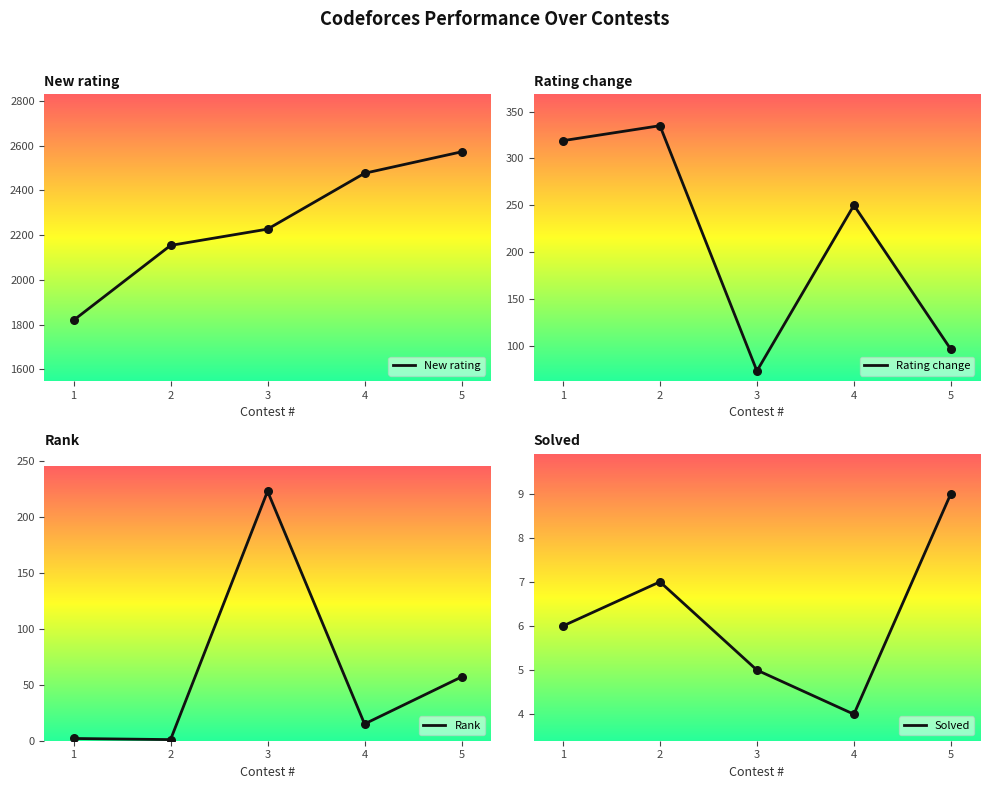

Which series has the largest total across all categories?

New rating